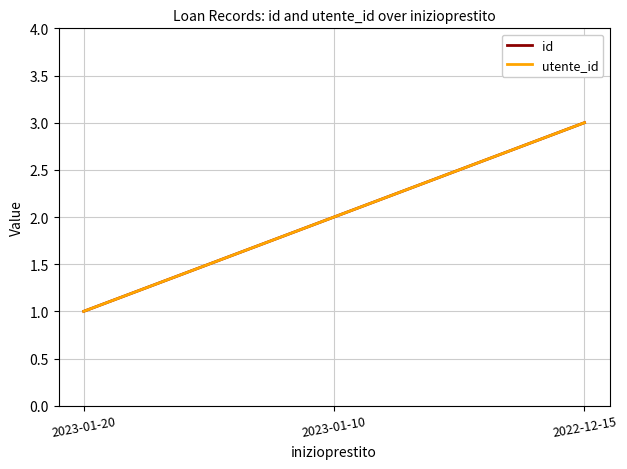

At which category is the sum across all series the highest?

2022-12-15